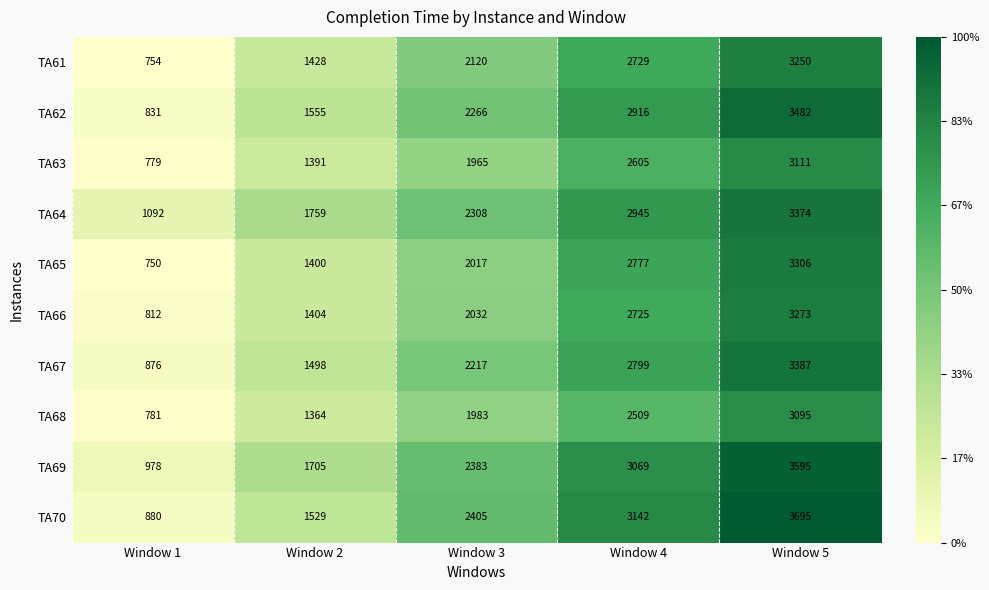

The value of TA66 at Window 1 is 812. True or false?

True